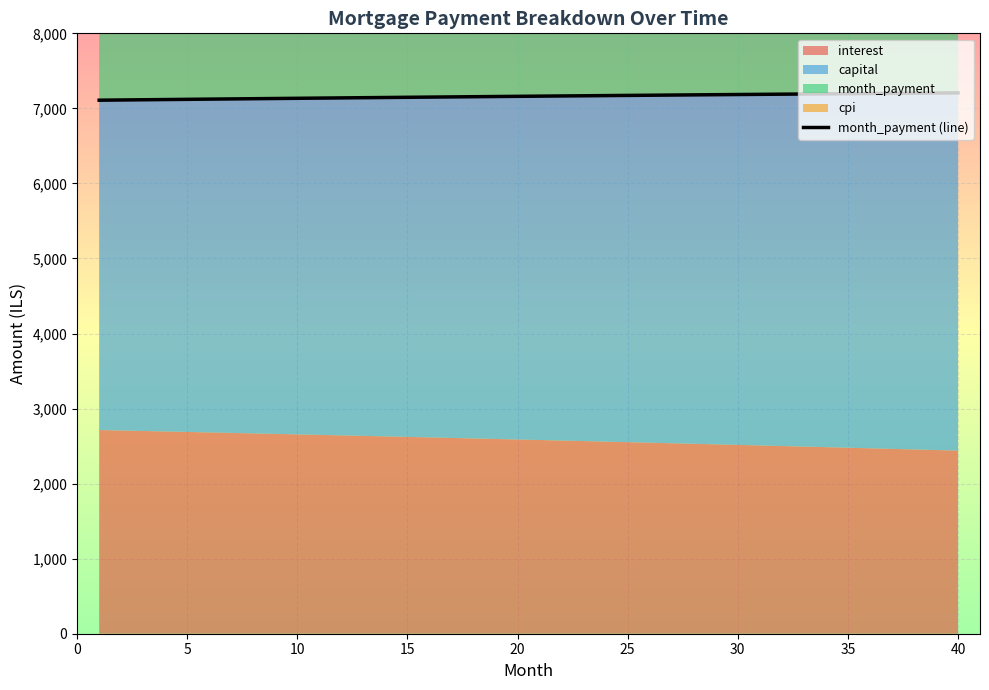

At which label does the data first exceed 7163?

20